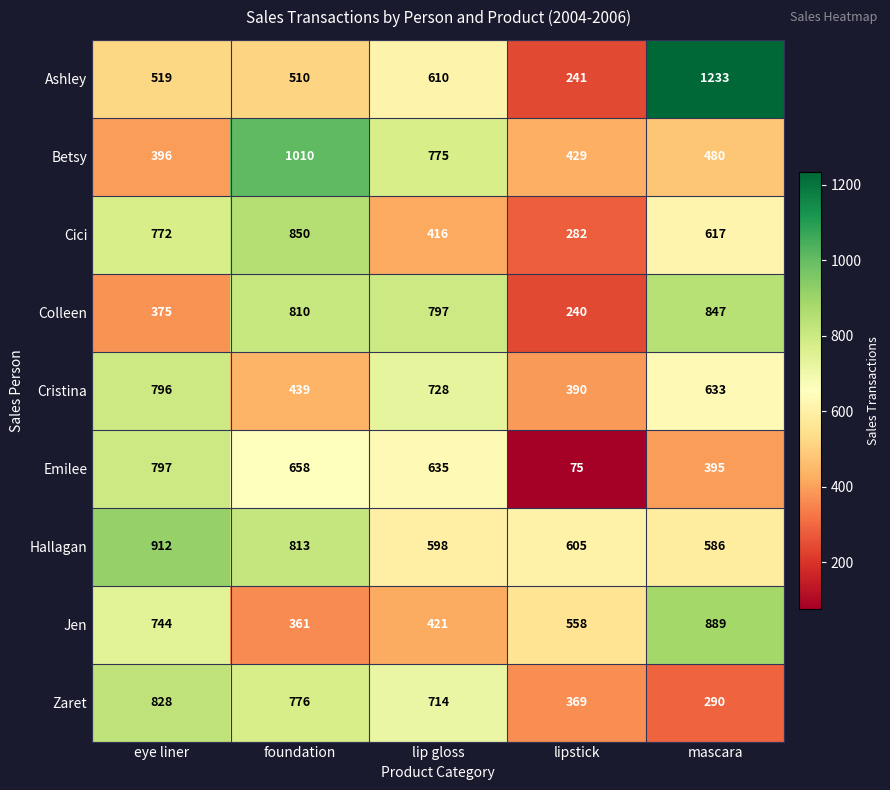

Between foundation and lipstick, which series saw the biggest shift?

Emilee